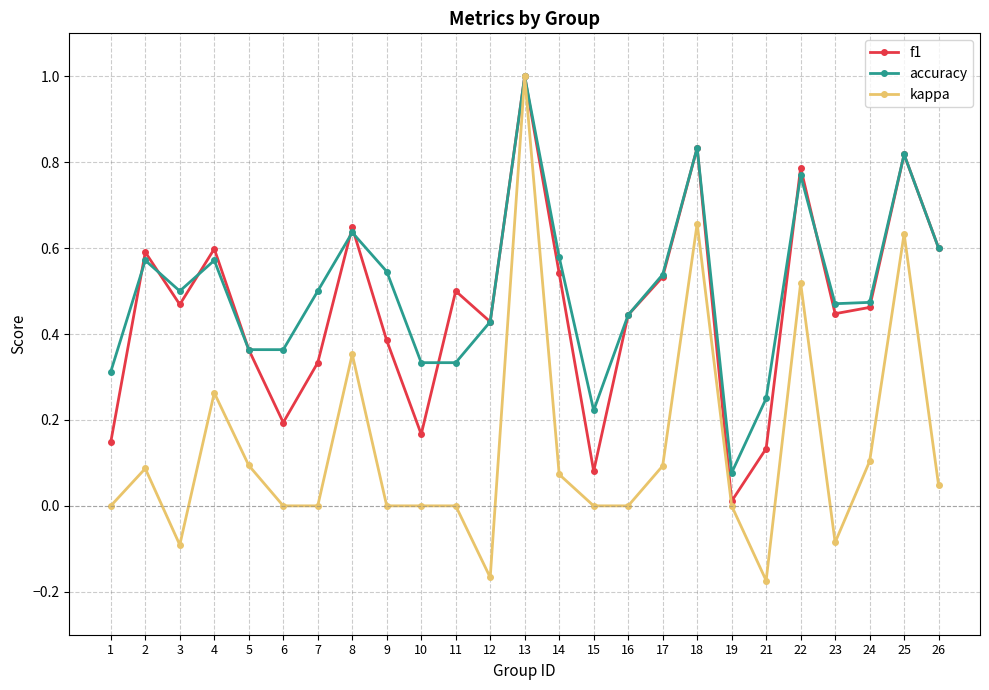

What is the maximum value for f1?

1.0